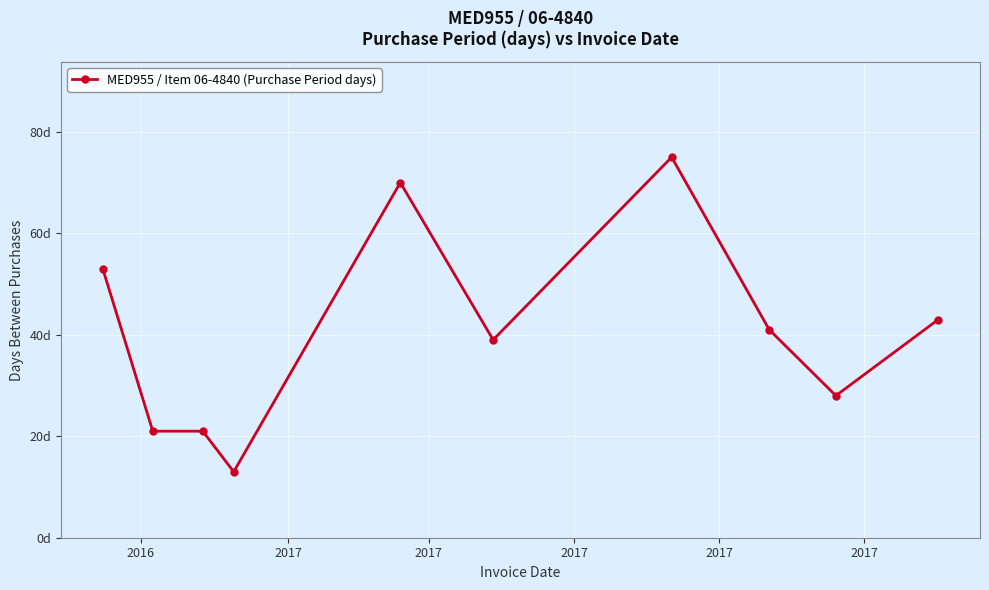

True or false: the data has more than 2 interior local peaks.

False